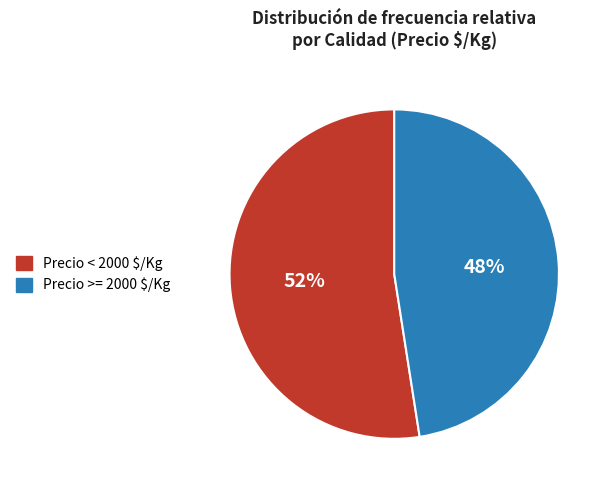

To the nearest percent, what percentage of the pie is Precio < 2000 $/Kg?

52%